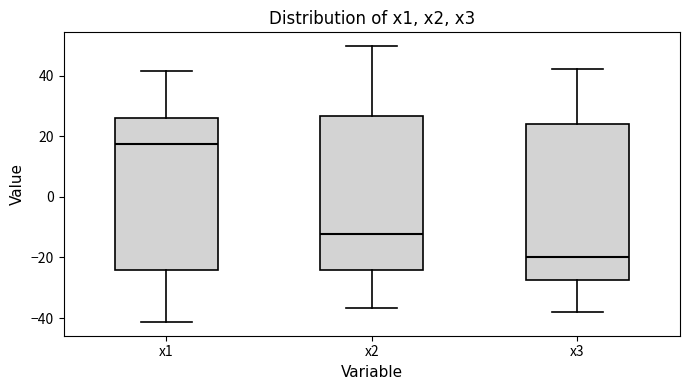

Reading left to right, transcribe this box plot: for each box, give where its median line is, the range the box spans, and where its two whiskers end, as read against the y-axis. The values are not printed on the chart, so give them approximately, as read against the axis.

x1: median 18, box -24 to 26, whiskers -42 to 42
x2: median -12, box -24 to 26, whiskers -36 to 50
x3: median -20, box -28 to 24, whiskers -38 to 42